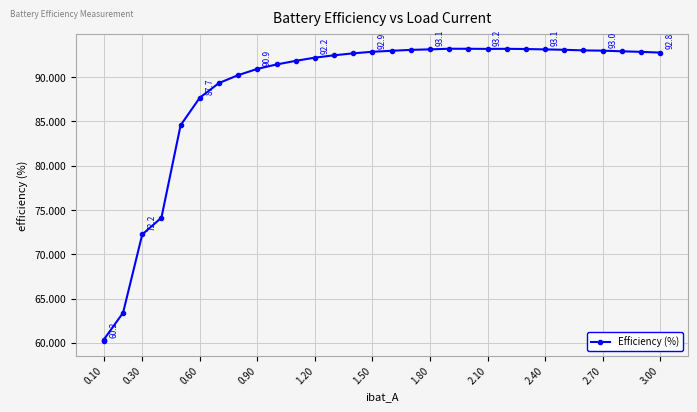

What is the value of the 29th point from the left?

92.9